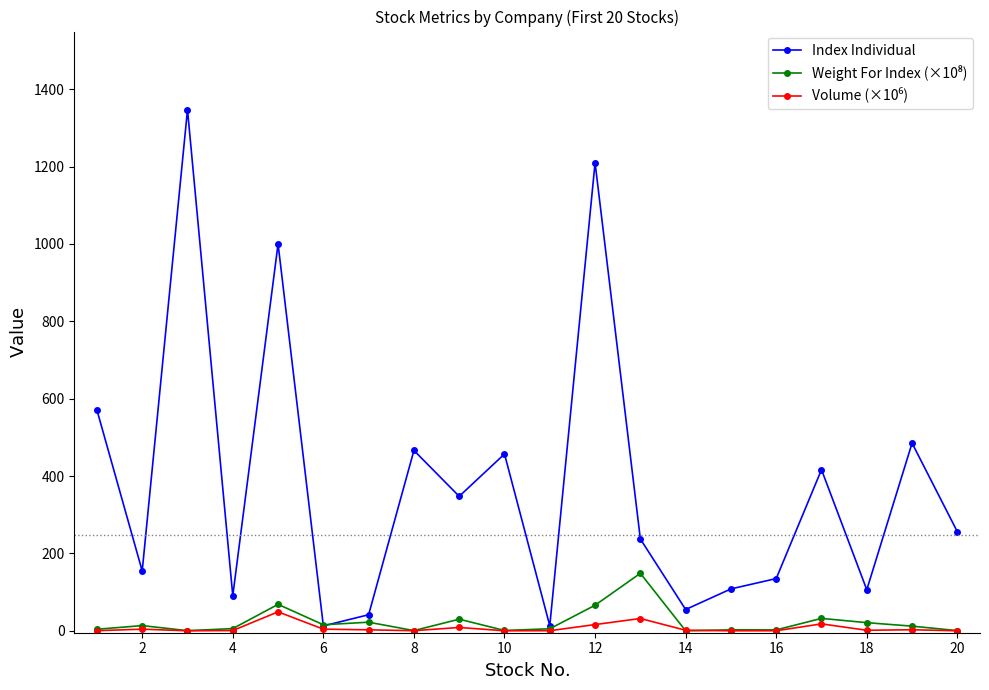

Which series has the widest spread of values?

Index Individual